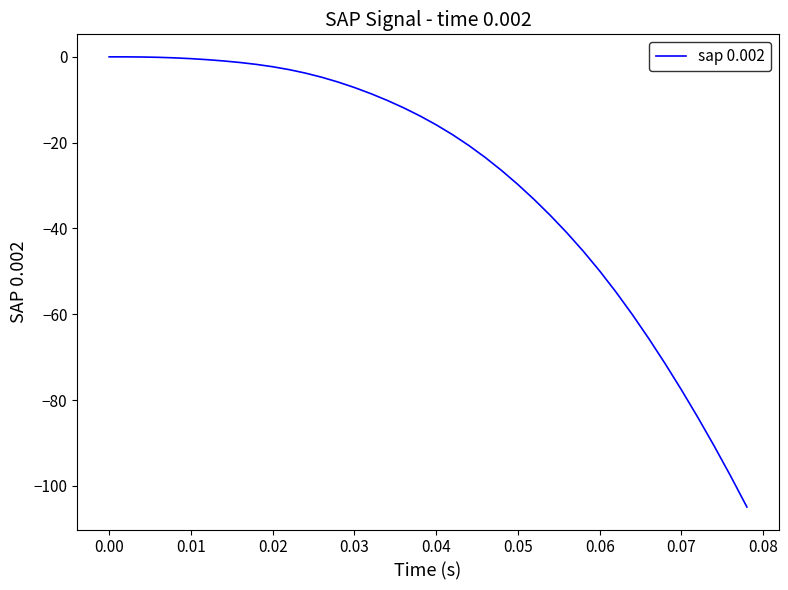

What is the minimum value shown in the chart?

-104.9